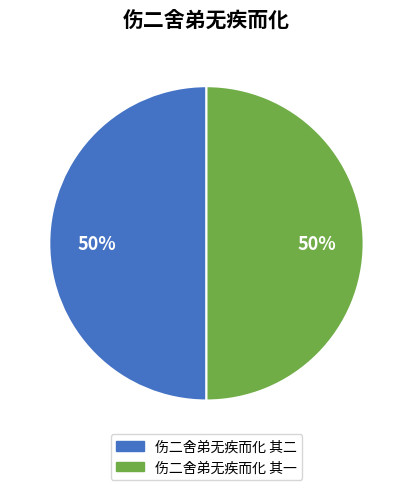

Approximately how many times larger is the value at 伤二舍弟无疾而化 其一 compared to 伤二舍弟无疾而化 其二?

1.0